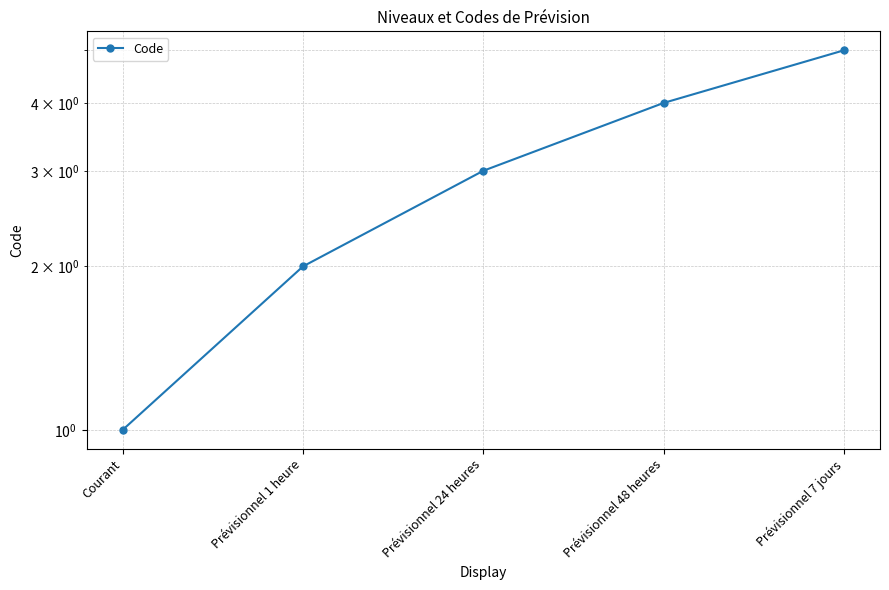

List the labels in order of value, largest first.

Prévisionnel 7 jours, Prévisionnel 48 heures, Prévisionnel 24 heures, Prévisionnel 1 heure, Courant